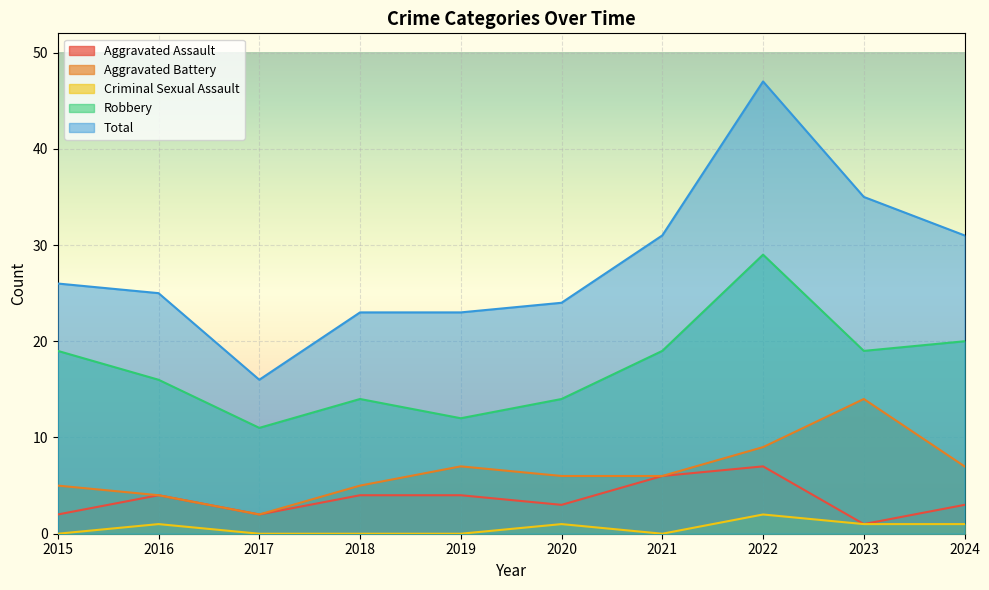

True or false: Criminal Sexual Assault and Robbery cross at least once.

False